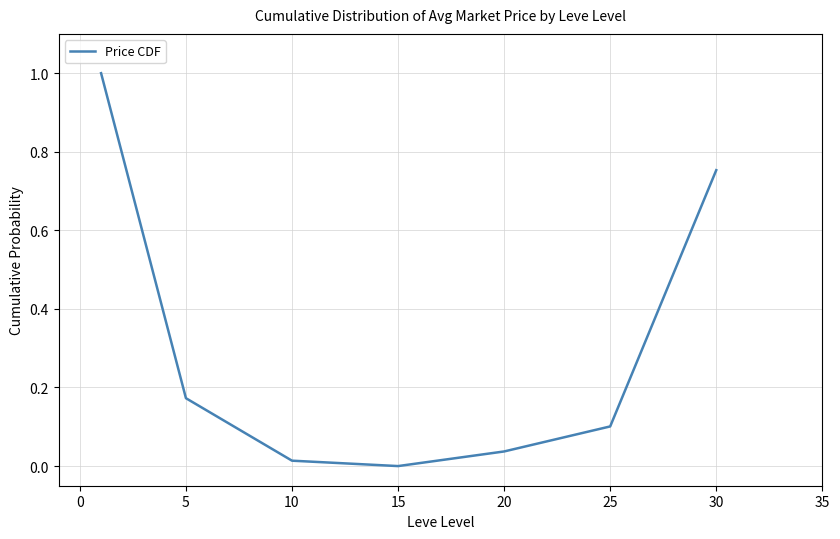

Does the chart have visible grid lines?

Yes